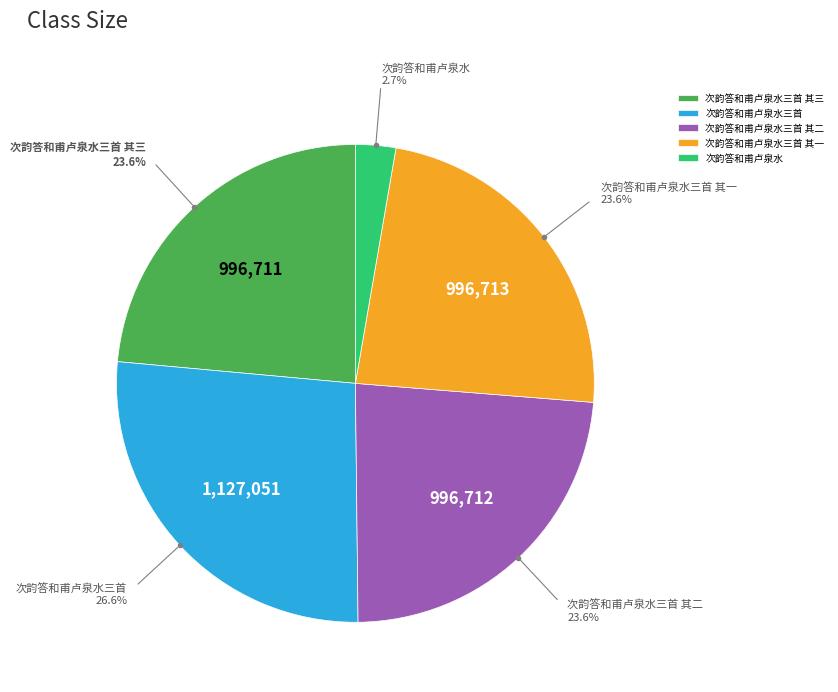

Approximately how many times larger is the value at 次韵答和甫卢泉水三首 其一 compared to 次韵答和甫卢泉水?

8.7